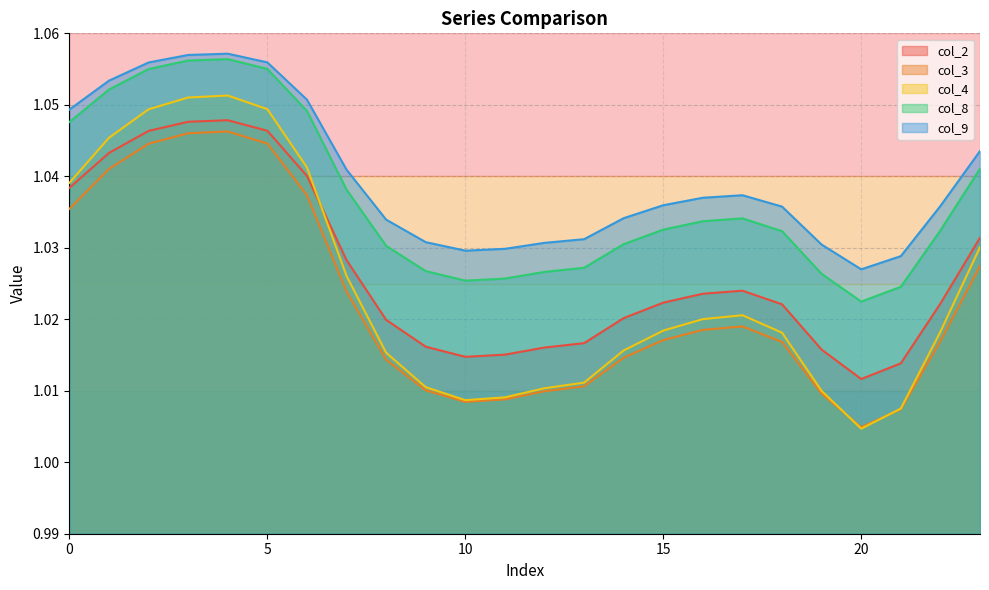

Reading left to right, extract all data points from this chart.

col_2: 1.0	1.0	1.0	1.0	1.0	1.0	1.0	1.0	1.0	1.0	1.0	1.0	1.0	1.0	1.0	1.0	1.0	1.0	1.0	1.0	1.0	1.0	1.0	1.0
col_3: 1.0	1.0	1.0	1.0	1.0	1.0	1.0	1.0	1.0	1.0	1.0	1.0	1.0	1.0	1.0	1.0	1.0	1.0	1.0	1.0	1.0	1.0	1.0	1.0
col_4: 1.0	1.0	1.0	1.1	1.1	1.0	1.0	1.0	1.0	1.0	1.0	1.0	1.0	1.0	1.0	1.0	1.0	1.0	1.0	1.0	1.0	1.0	1.0	1.0
col_8: 1.0	1.1	1.1	1.1	1.1	1.1	1.0	1.0	1.0	1.0	1.0	1.0	1.0	1.0	1.0	1.0	1.0	1.0	1.0	1.0	1.0	1.0	1.0	1.0
col_9: 1.0	1.1	1.1	1.1	1.1	1.1	1.1	1.0	1.0	1.0	1.0	1.0	1.0	1.0	1.0	1.0	1.0	1.0	1.0	1.0	1.0	1.0	1.0	1.0